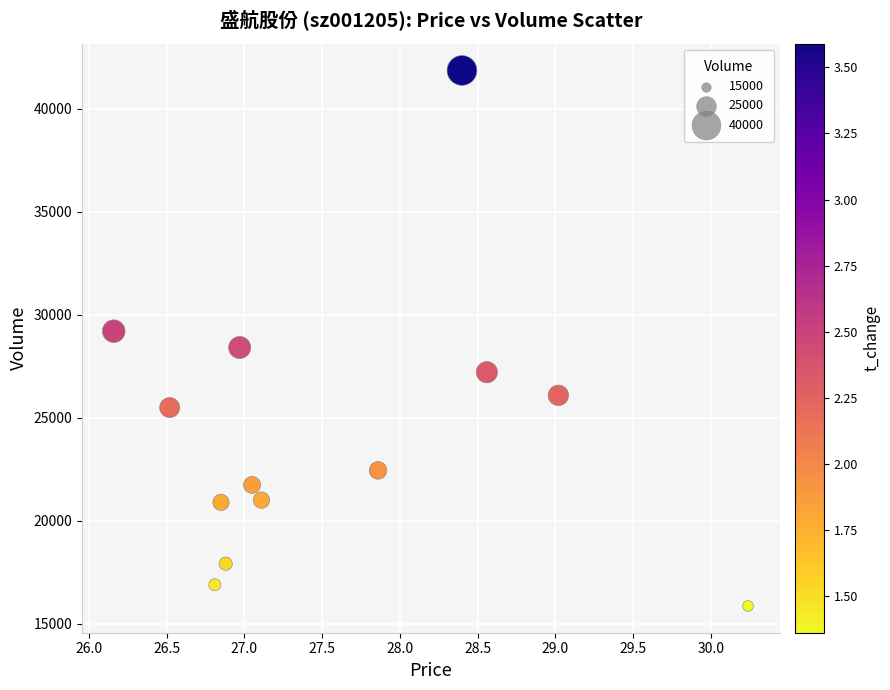

What is the range of Y values (max minus min)?

25989